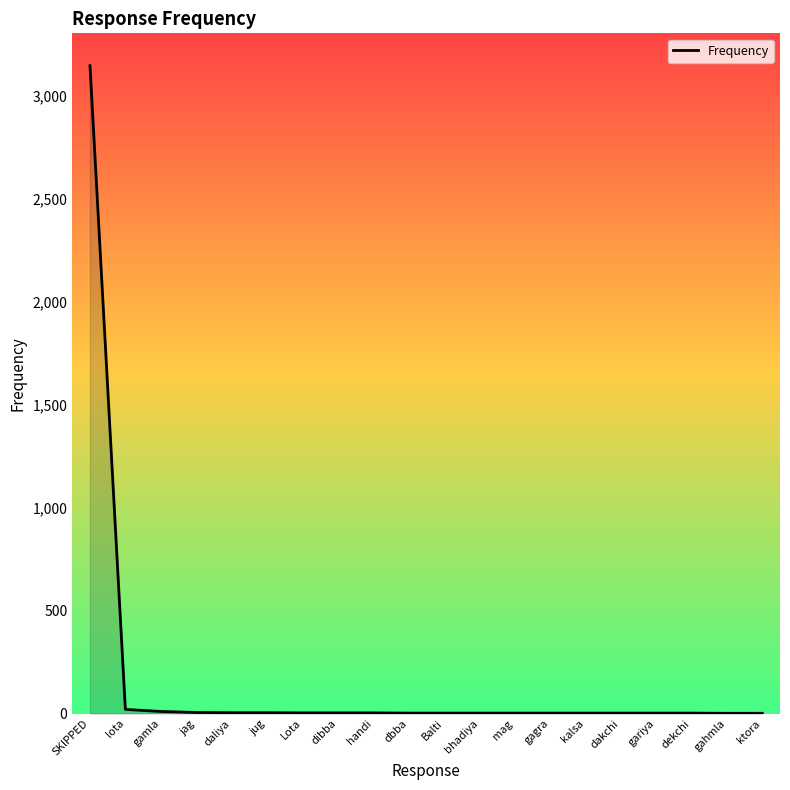

What is the maximum value shown in the chart?

3146